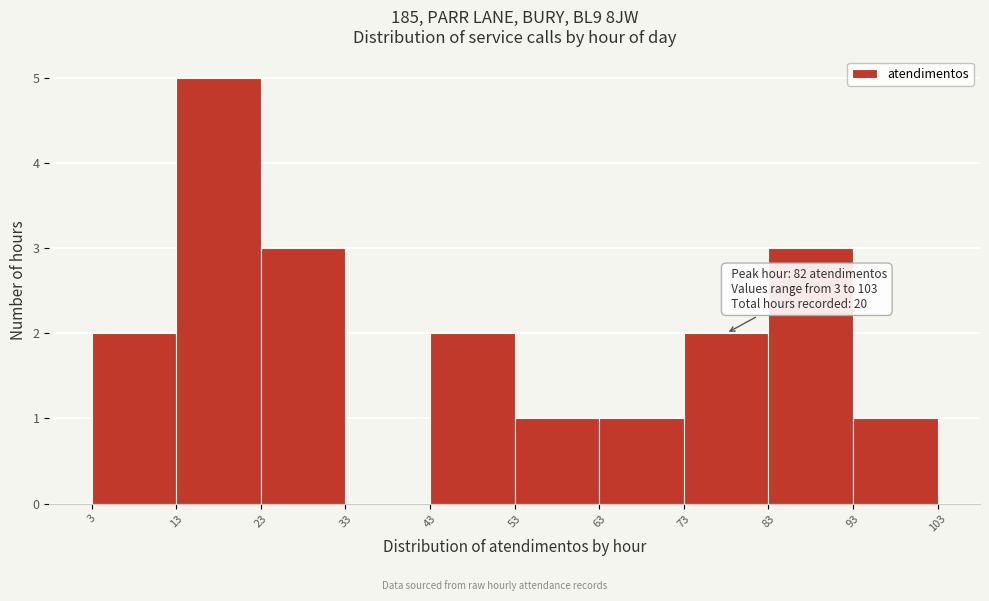

Over which range of the x-axis is the bar tallest?

13 to 23